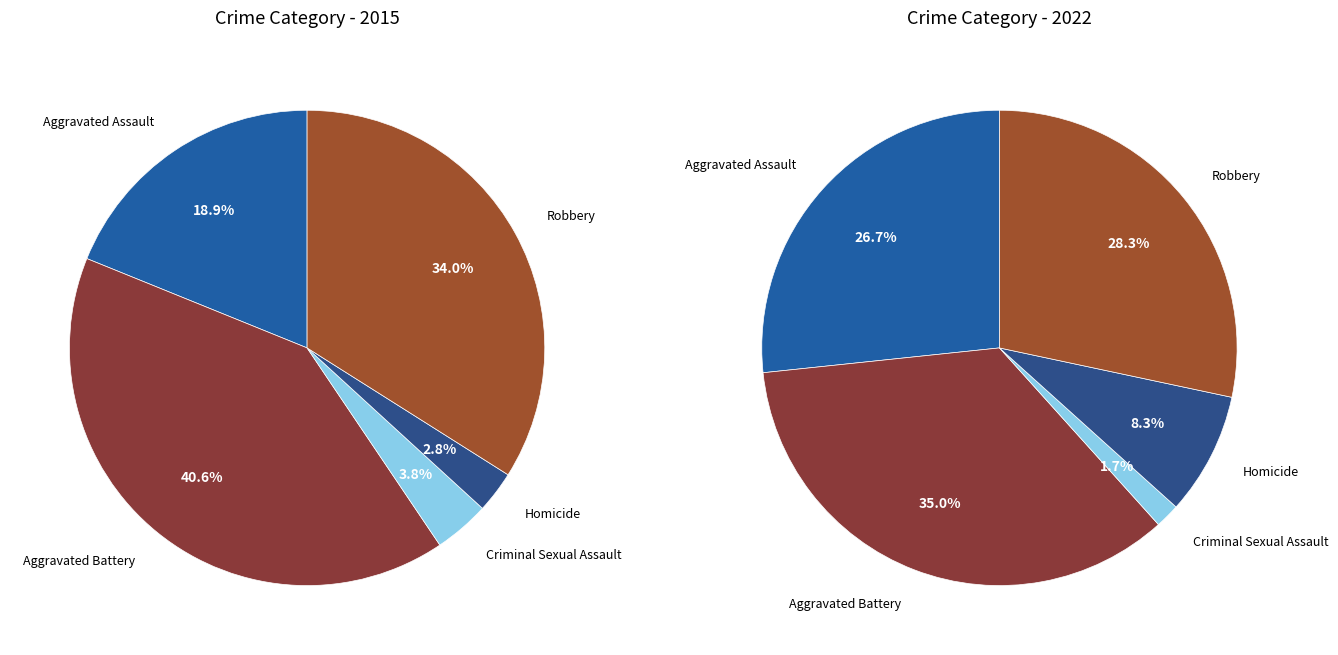

To the nearest percent, what percentage of the pie is 3?

3%